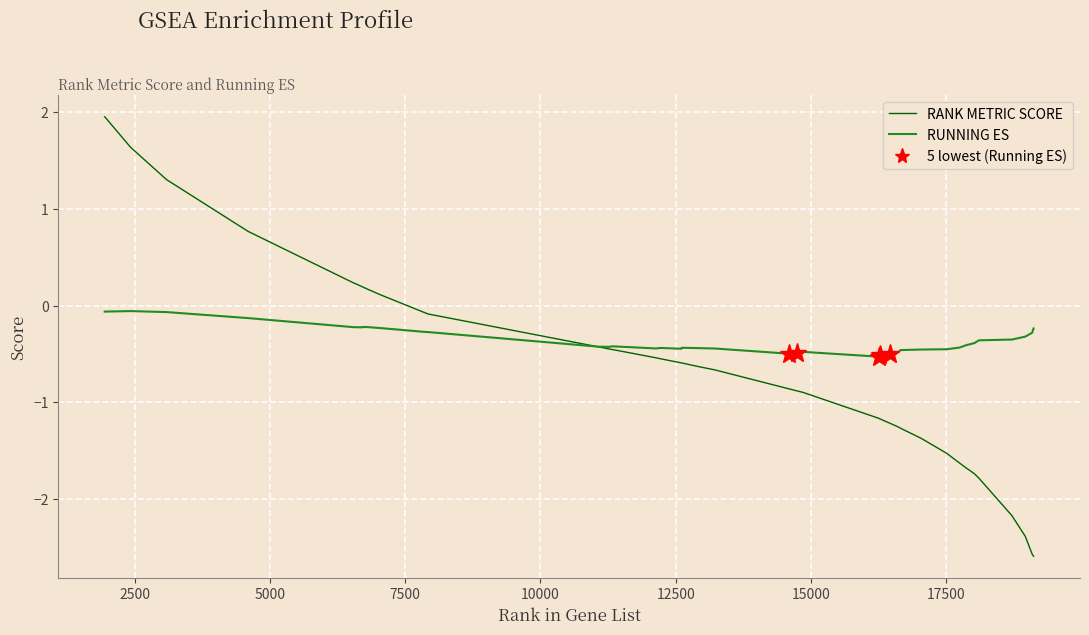

List the series in order of their overall mean, highest first.

RUNNING ES, RANK METRIC SCORE